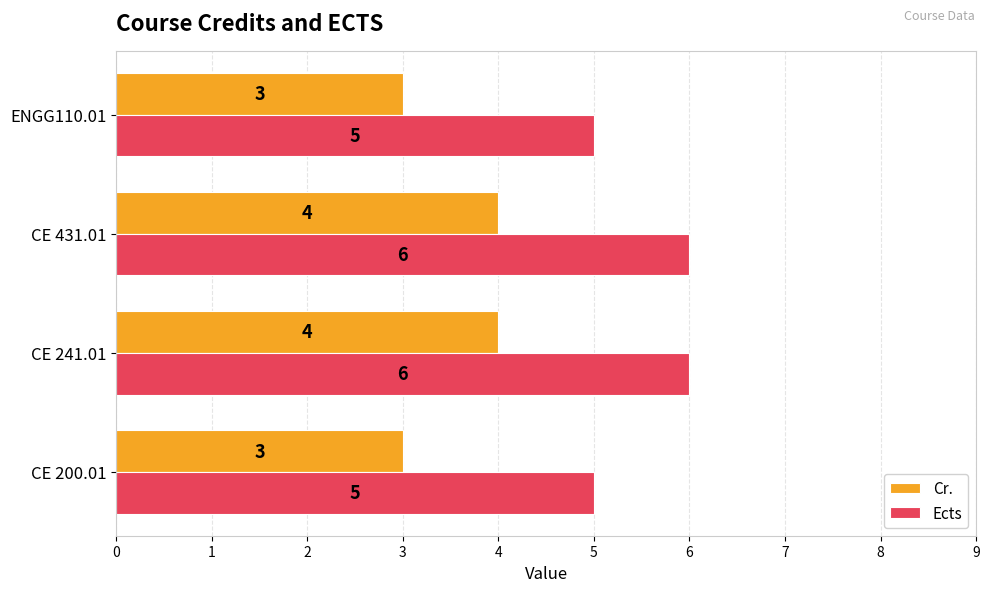

What is the average value of the Ects series?

6